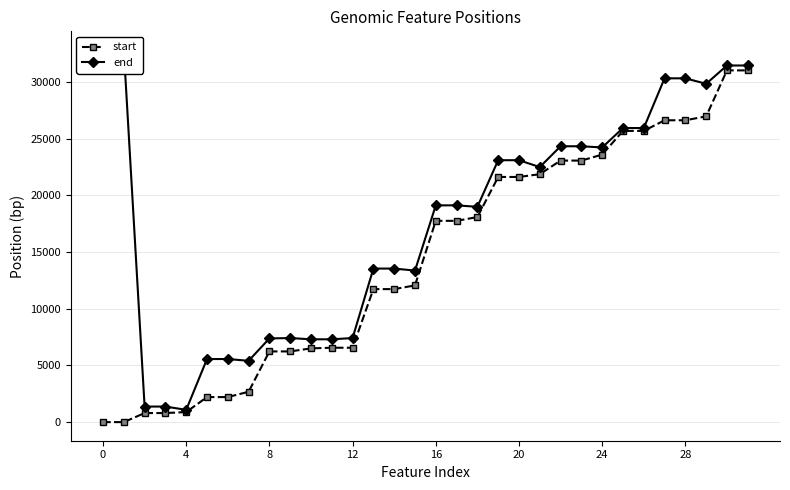

True or false: start and end intersect in this chart.

False